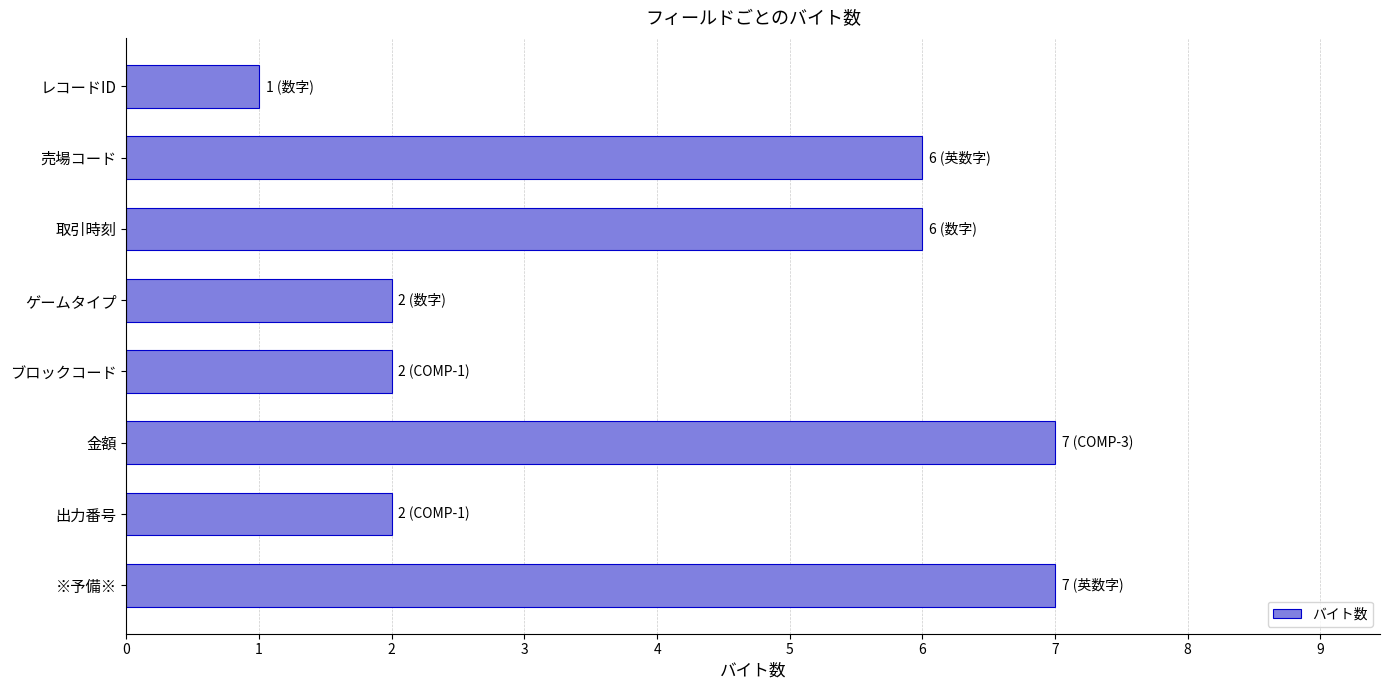

What is the sum of all values?

33